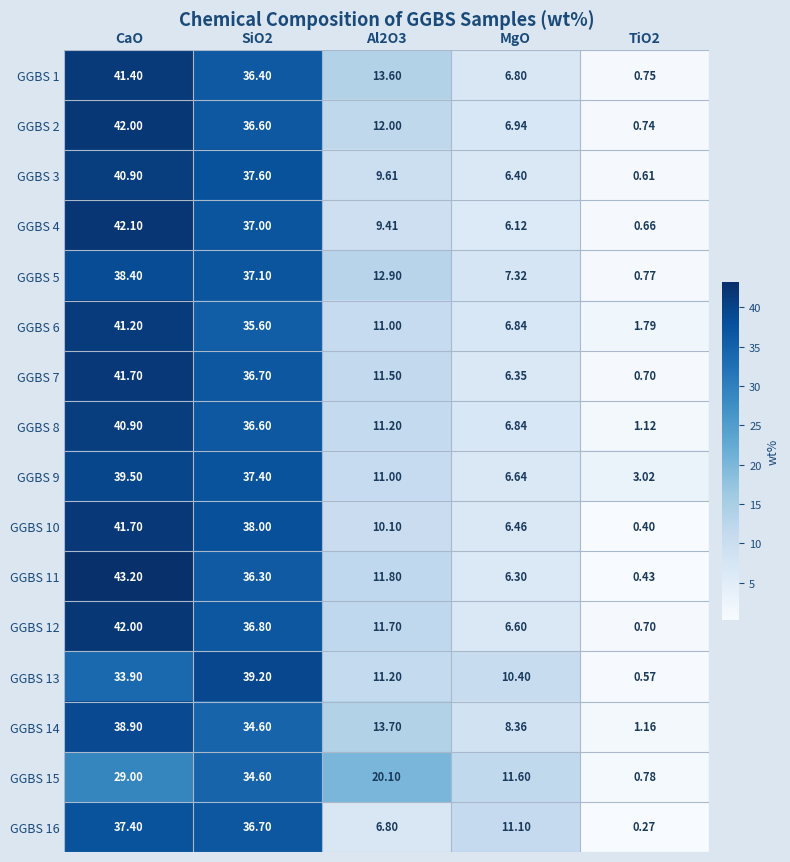

At which label does GGBS 8 first exceed 11?

CaO